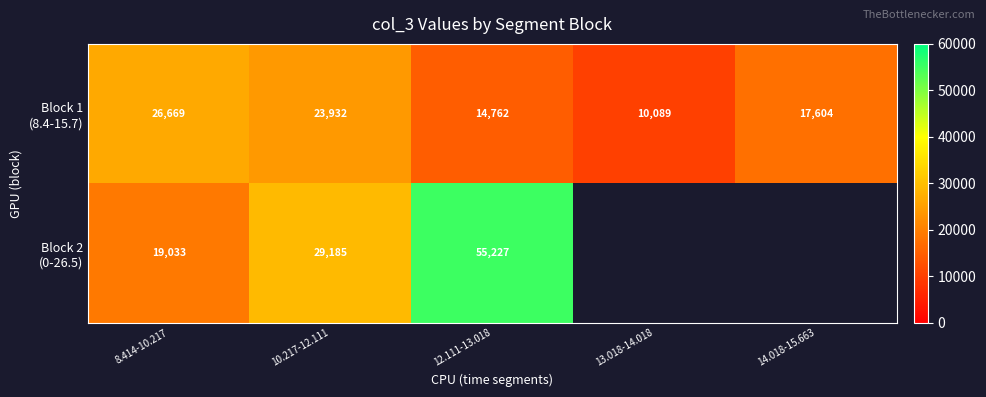

Which category has the highest value across all series?

12.111-13.018